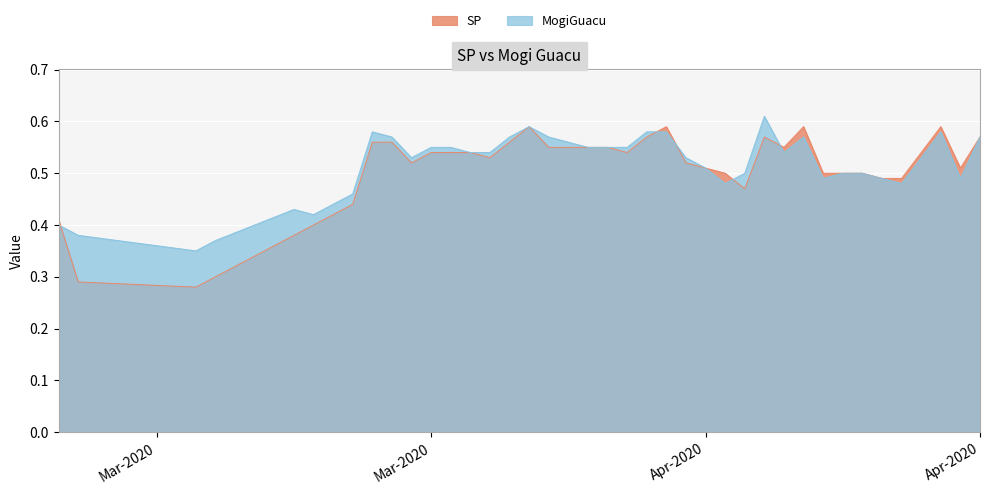

In MogiGuacu, how many points are higher than both neighbors (excluding endpoints)?

6